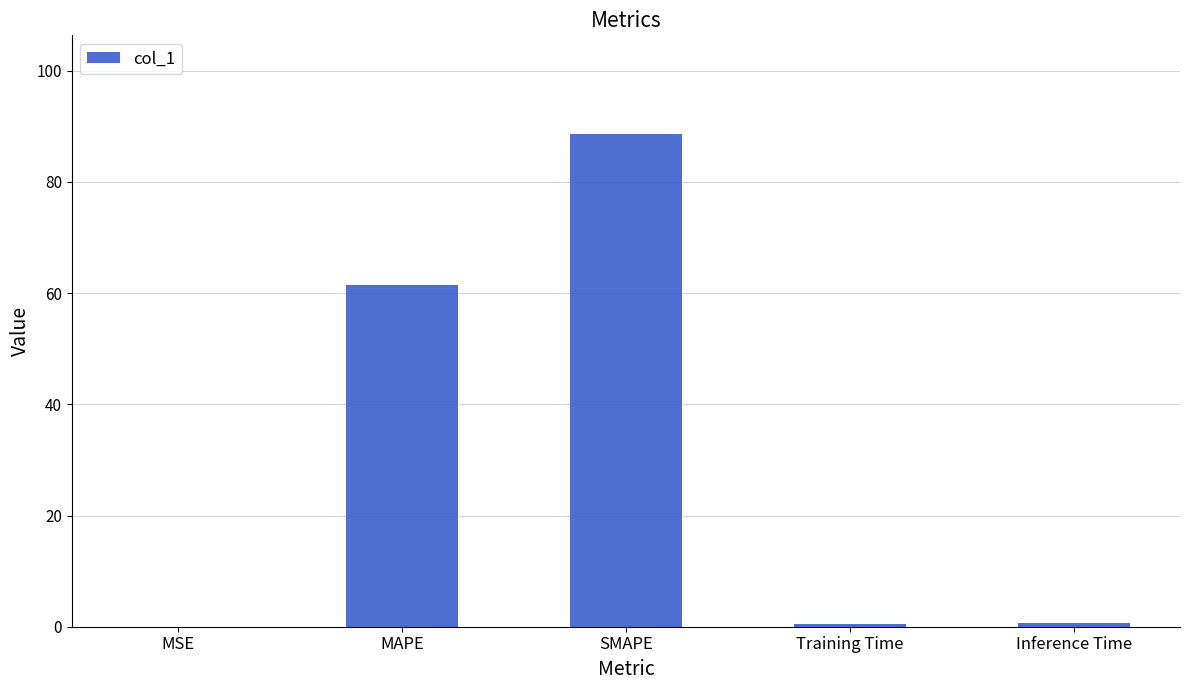

What is the change in value from SMAPE to Inference Time?

-87.9